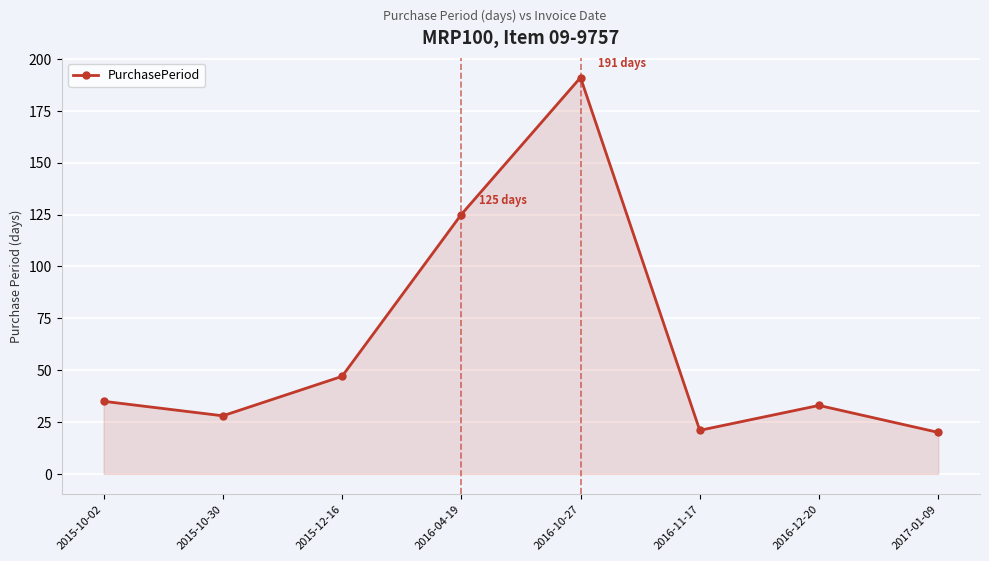

How many points are higher than both their immediate neighbors (excluding endpoints)?

2